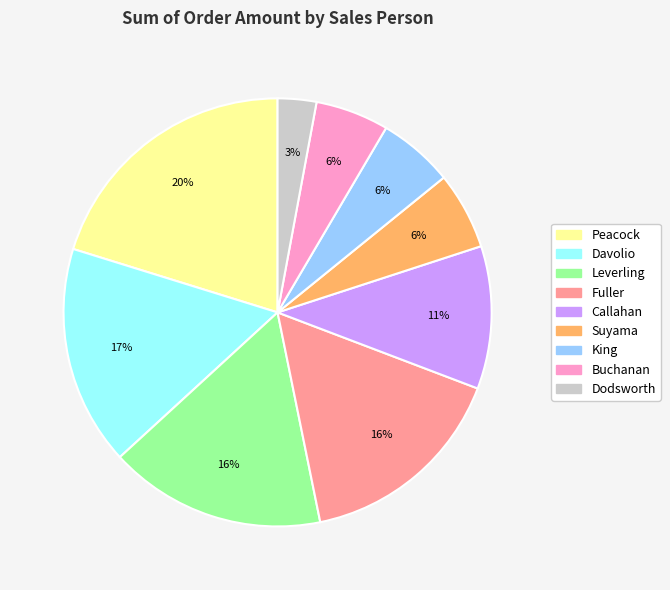

Between Buchanan and Dodsworth, which is larger?

Buchanan